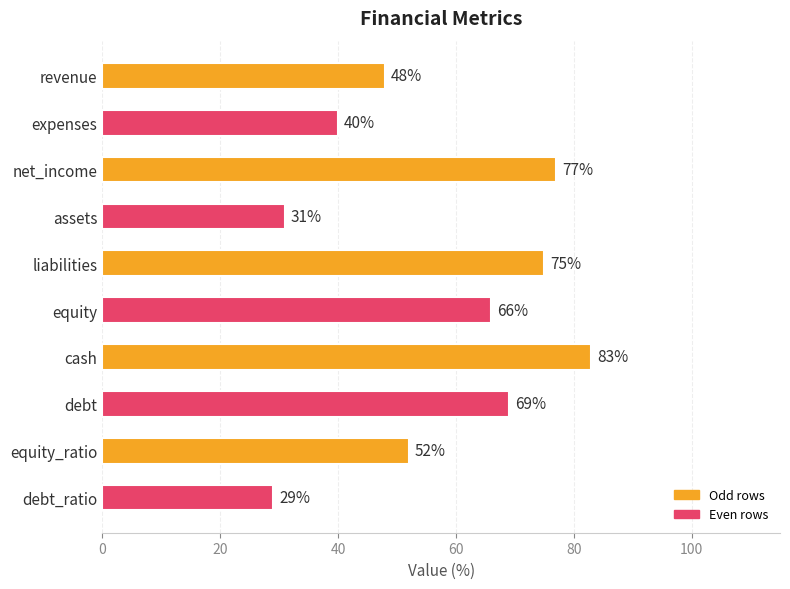

Rank the categories by value from highest to lowest.

cash, net_income, liabilities, debt, equity, equity_ratio, revenue, expenses, assets, debt_ratio